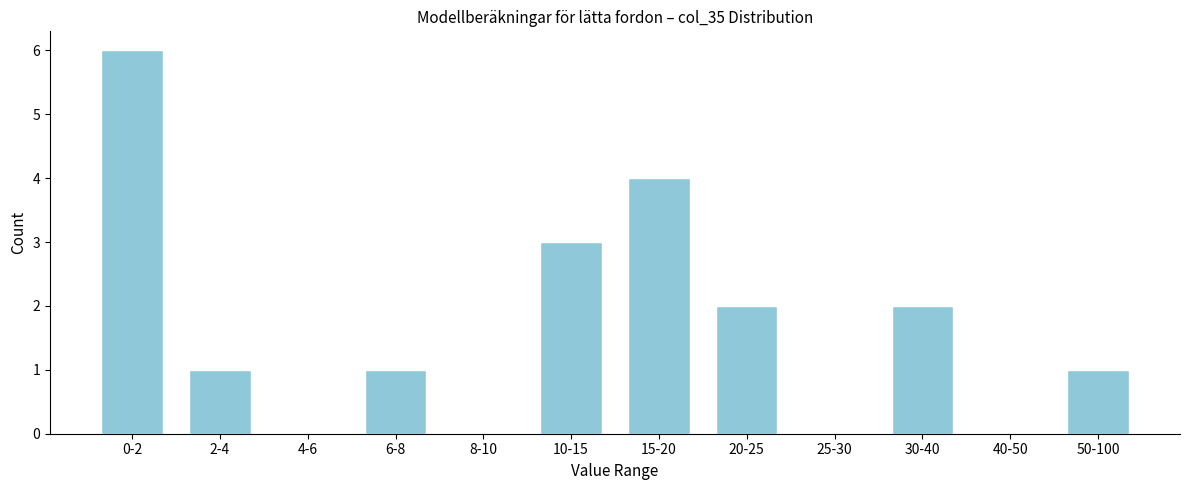

Reading left to right, what are all the values shown in this chart?

0-2=6	2-4=1	4-6=0	6-8=1	8-10=0	10-15=3	15-20=4	20-25=2	25-30=0	30-40=2	40-50=0	50-100=1